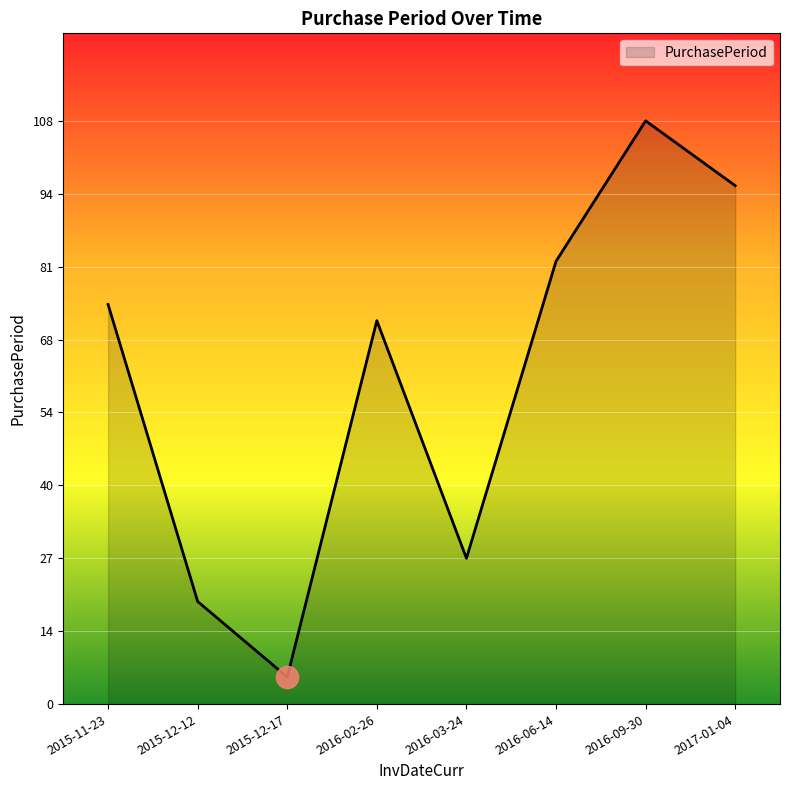

Rank the categories by value from highest to lowest.

2016-09-30, 2017-01-04, 2016-06-14, 2015-11-23, 2016-02-26, 2016-03-24, 2015-12-12, 2015-12-17